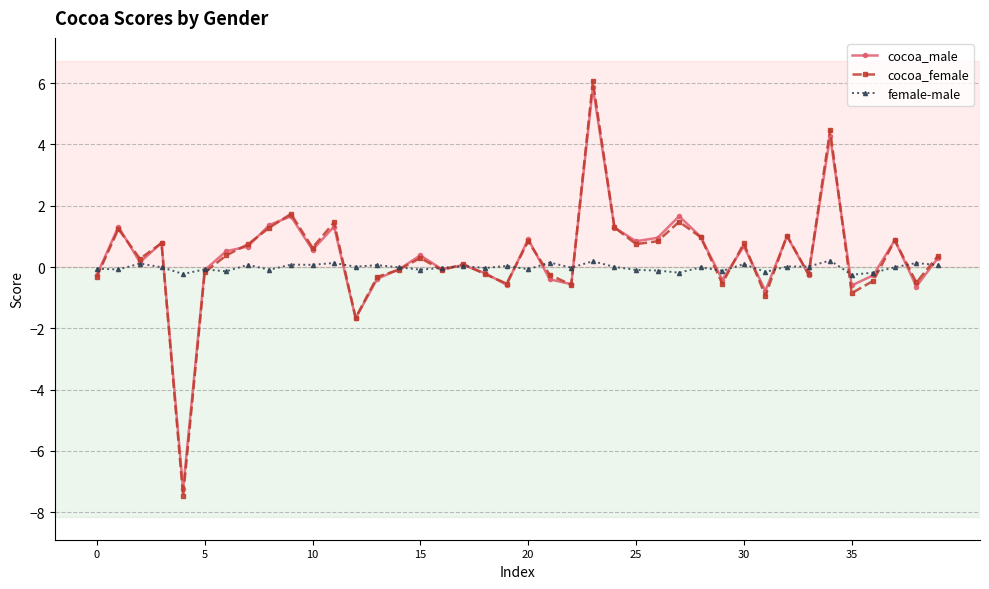

What is the minimum value shown in the chart?

-7.5